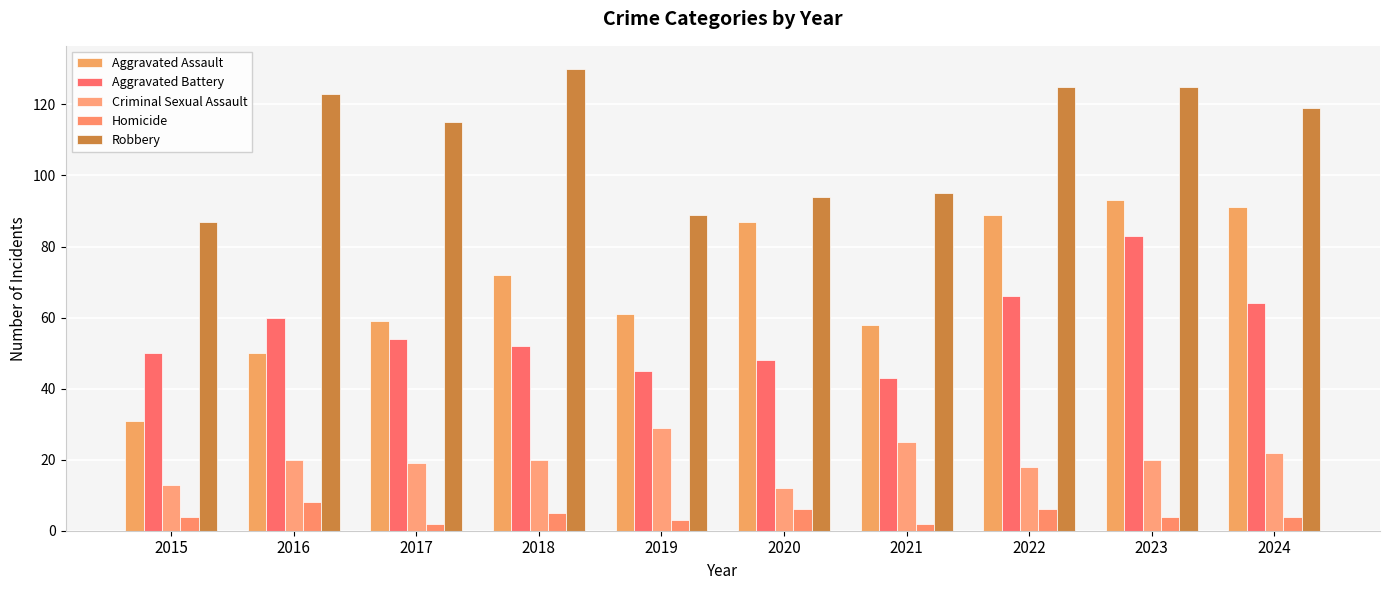

The value of Aggravated Assault at 2015 is 10. True or false?

False